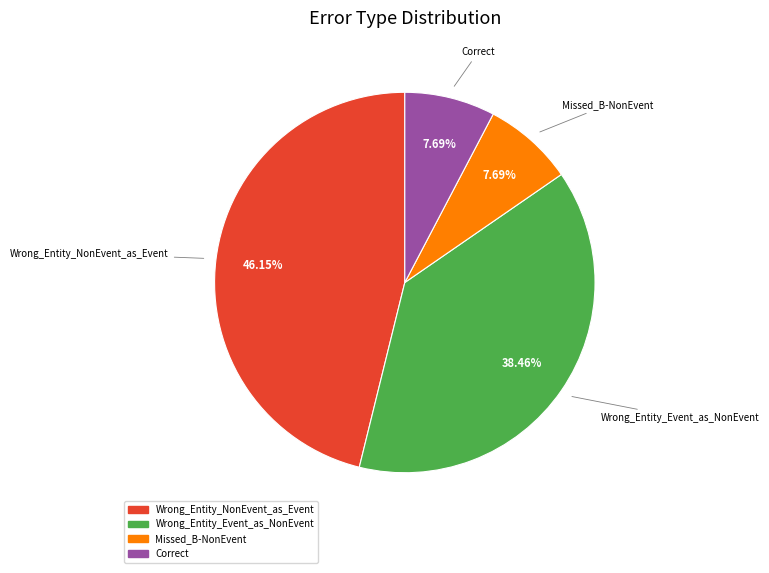

Combined, do Missed_B-NonEvent and Correct account for over 50%?

No